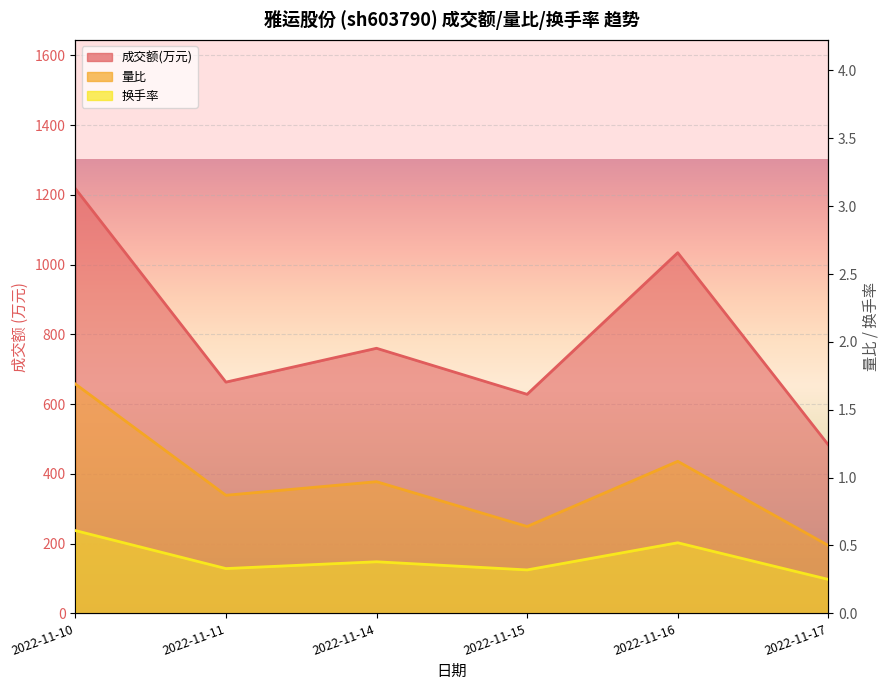

What is the spread (max minus min) of values at 2022-11-10?

1217.4